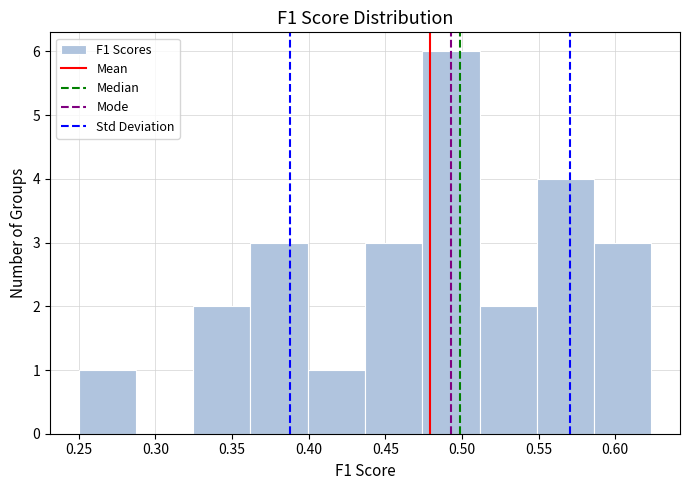

Reading left to right, transcribe this chart: for each bar, give the range it covers on the x-axis and its height. Neither the bar edges nor the heights are printed on the chart, so give them approximately, as read against the axes.

0.250 to 0.285: 1
0.285 to 0.325: 0
0.325 to 0.360: 2
0.360 to 0.400: 3
0.400 to 0.435: 1
0.435 to 0.475: 3
0.475 to 0.510: 6
0.510 to 0.550: 2
0.550 to 0.585: 4
0.585 to 0.625: 3